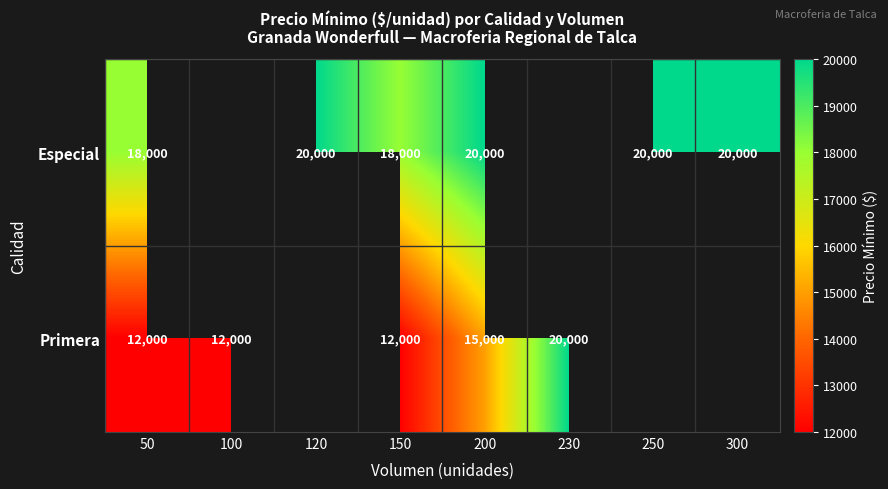

What is the spread (max minus min) of values at 50?

6000